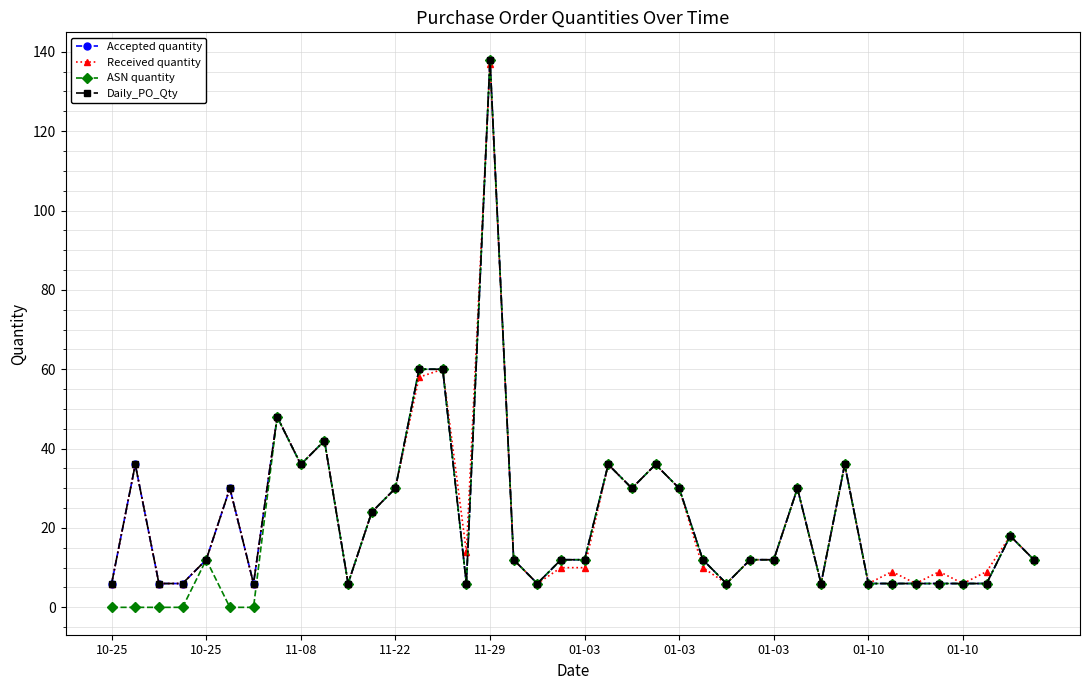

Which label corresponds to the smallest value in the chart?

10-25